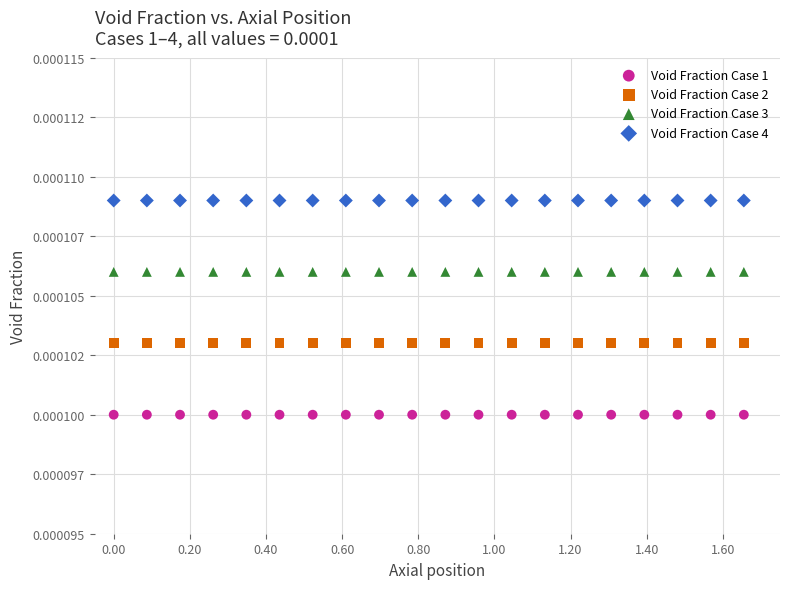

What are all the series names shown in the legend?

Void Fraction Case 1, Void Fraction Case 2, Void Fraction Case 3, Void Fraction Case 4